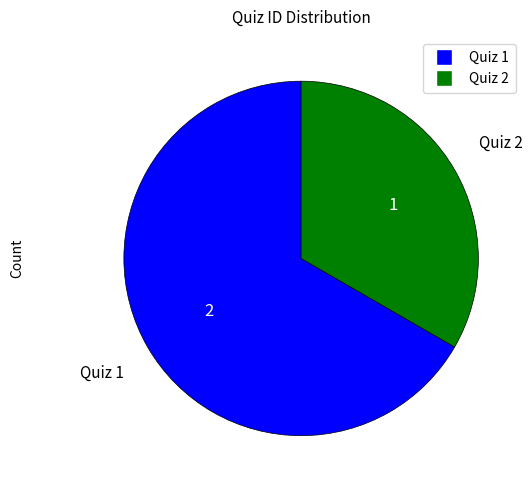

Which category has the biggest portion of the pie?

Quiz 1